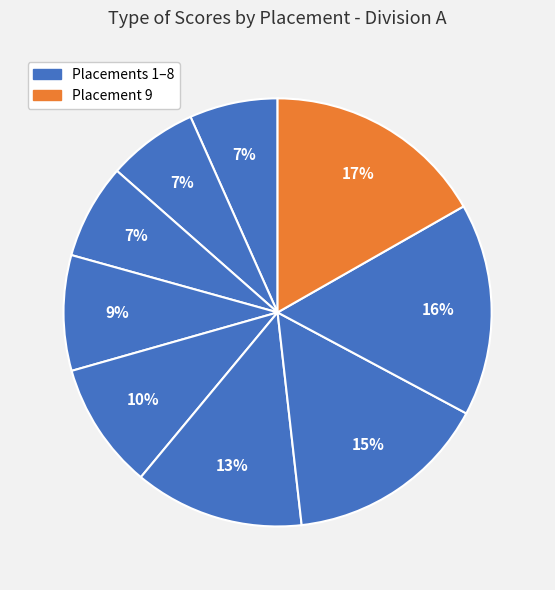

How many segments does this pie chart have?

9